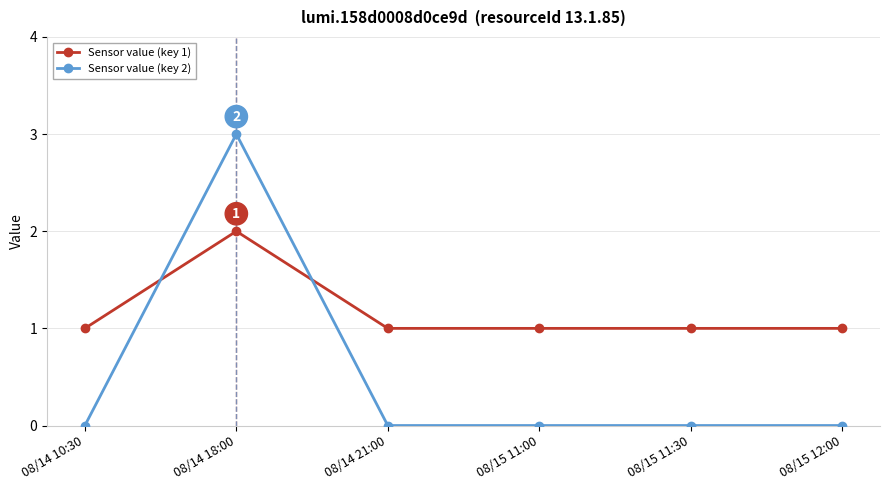

Which series ends up on top after the final intersection of Sensor value (key 2) and Sensor value (key 1)?

Sensor value (key 1)